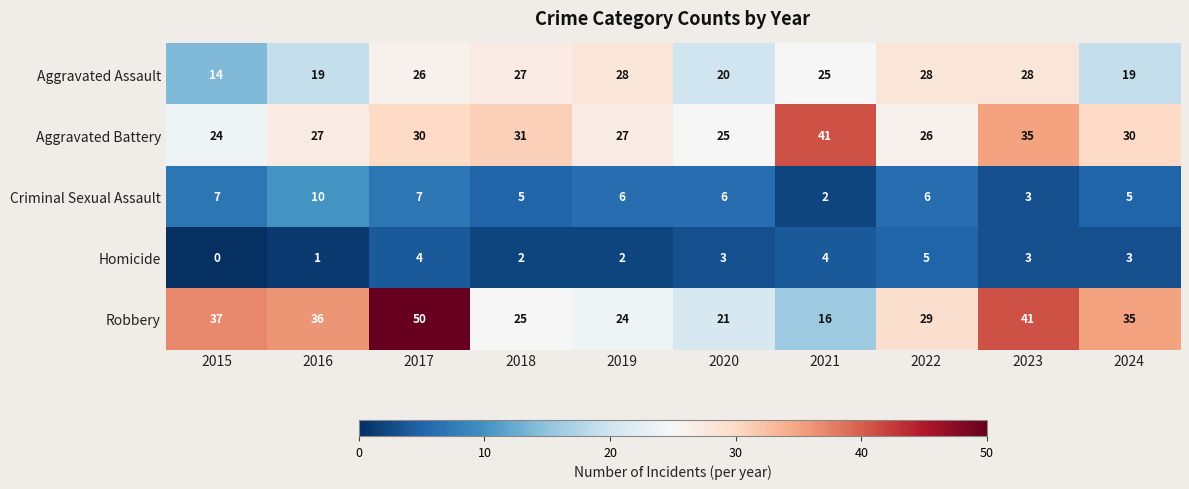

What is the lowest value of the Aggravated Battery series?

24